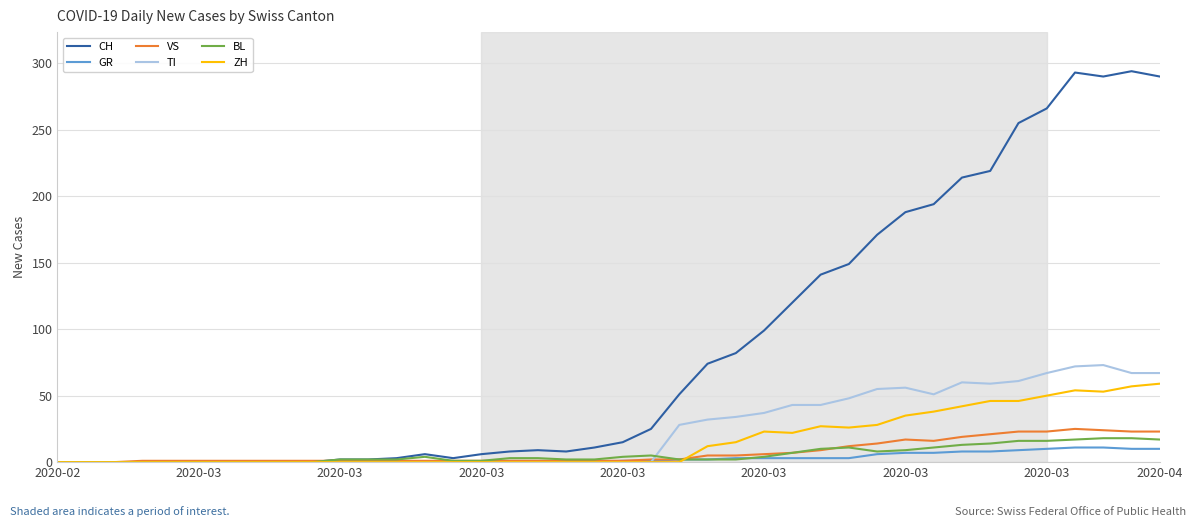

What is the maximum value for GR?

11